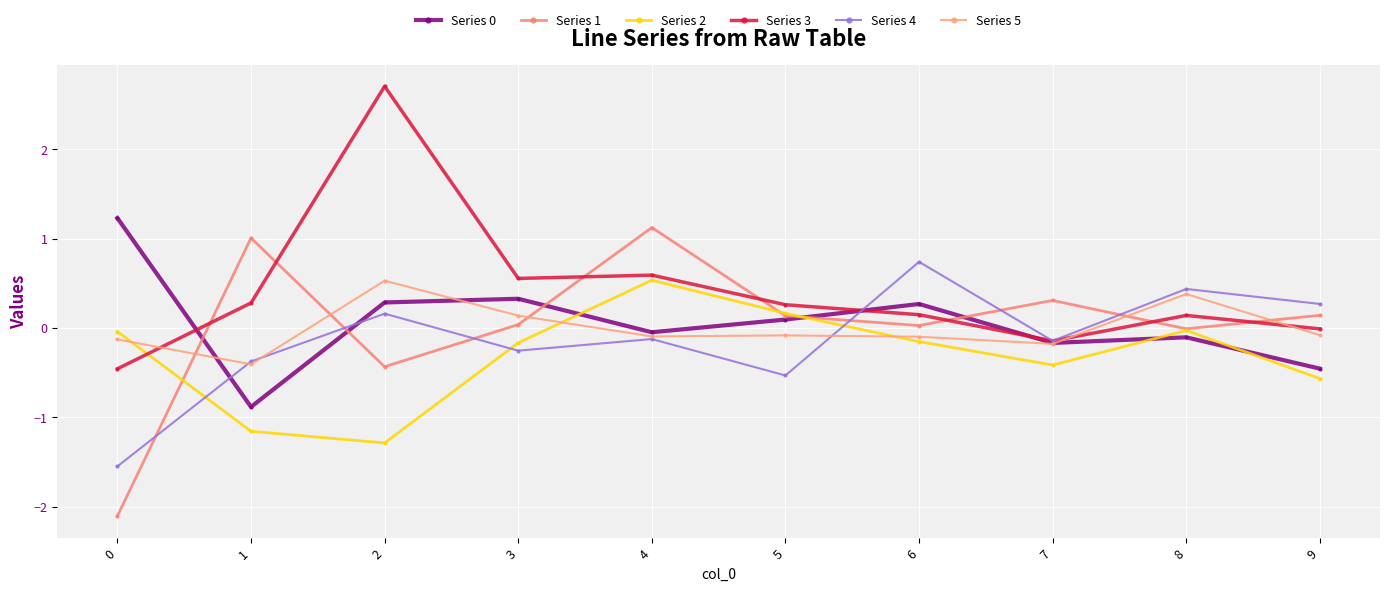

Reading right to left, what are all the values shown in this chart?

Series 0: -0.5	-0.1	-0.2	0.3	0.1	-0.0	0.3	0.3	-0.9	1.2
Series 1: 0.1	-0.0	0.3	0.0	0.1	1.1	0.0	-0.4	1.0	-2.1
Series 2: -0.6	-0.0	-0.4	-0.2	0.2	0.5	-0.2	-1.3	-1.2	-0.0
Series 3: -0.0	0.1	-0.1	0.1	0.3	0.6	0.6	2.7	0.3	-0.5
Series 4: 0.3	0.4	-0.1	0.7	-0.5	-0.1	-0.3	0.2	-0.4	-1.5
Series 5: -0.1	0.4	-0.2	-0.1	-0.1	-0.1	0.1	0.5	-0.4	-0.1